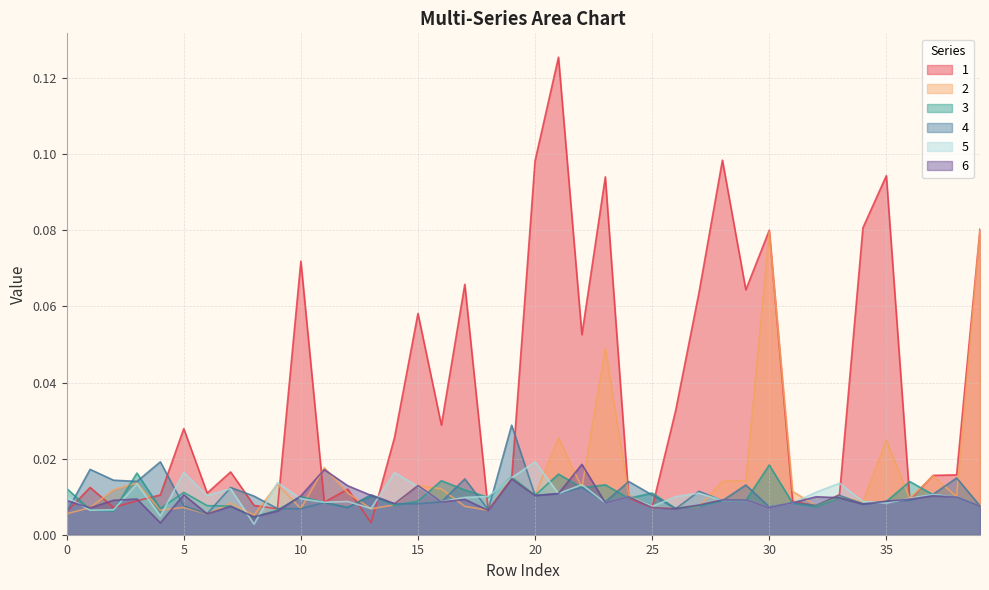

At how many categories does at least one series exceed 0?

40